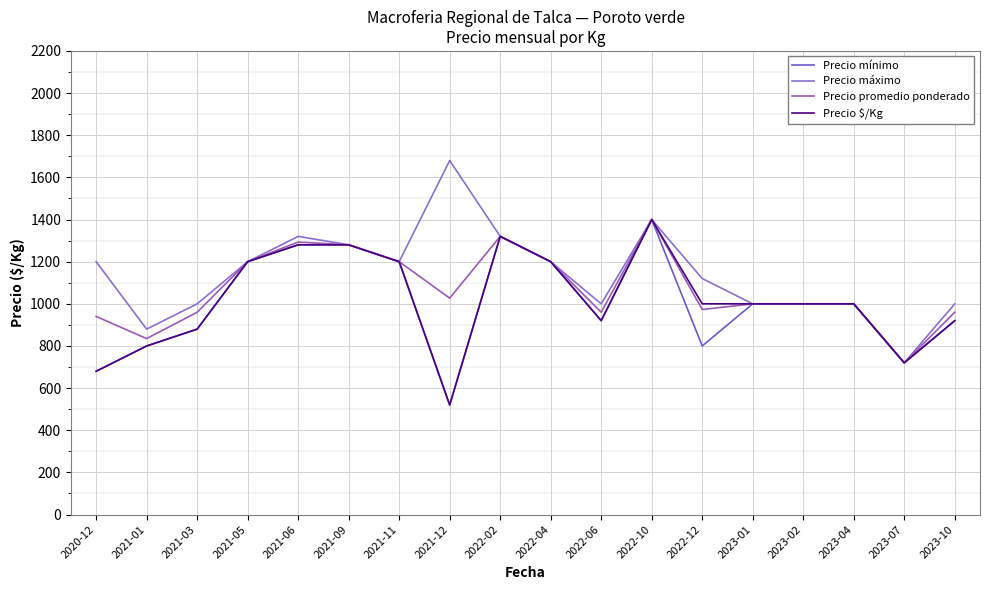

Is the value of Precio $/Kg at 2021-03 greater than the value of Precio máximo at 2023-01?

No